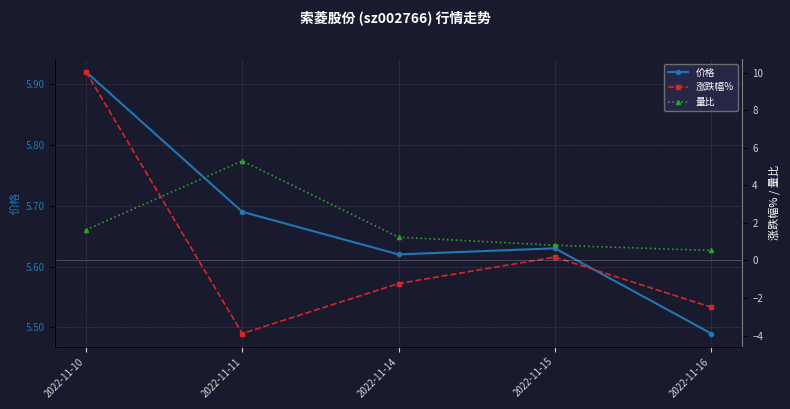

True or false: 价格 has a value of 2.9 at 2022-11-10.

False